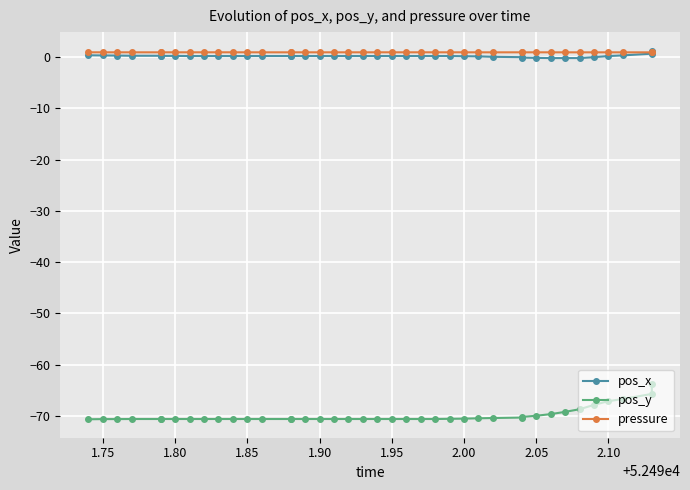

True or false: pos_x has more than 1 interior local peaks.

False